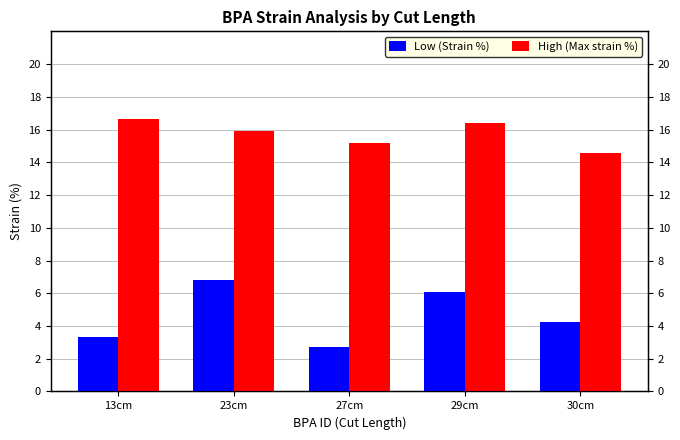

Rank the series by their average value, from lowest to highest.

Low (Strain %), High (Max strain %)